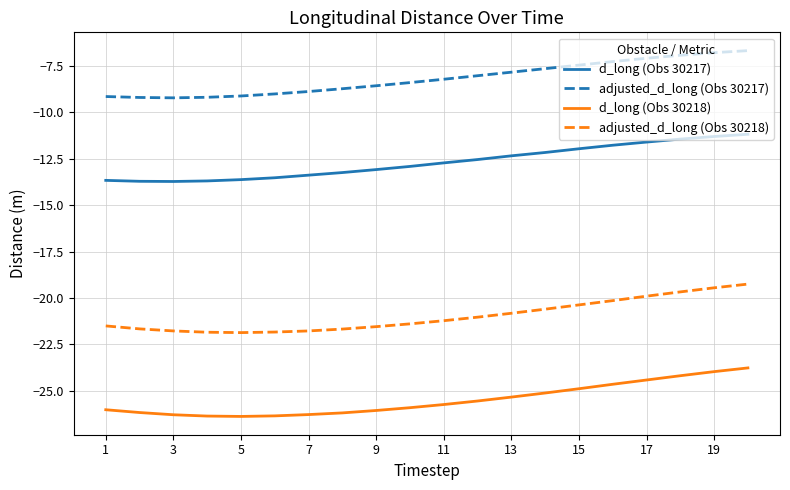

What is the maximum value shown in the chart?

-6.7